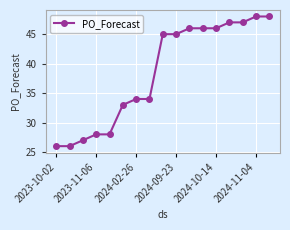

What is the greatest value displayed?

48